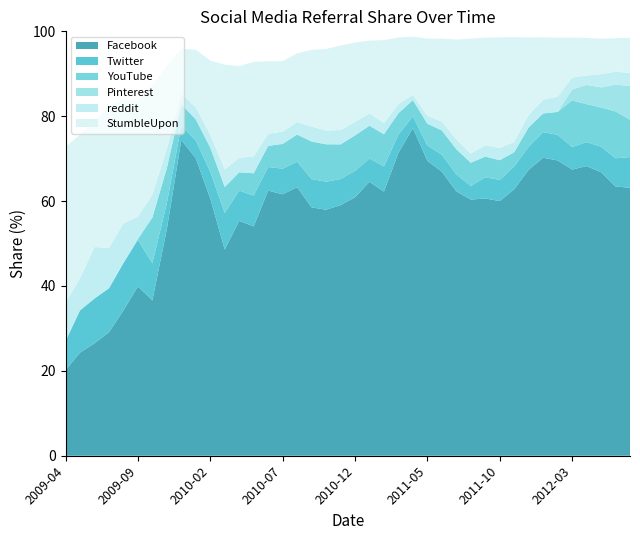

Reading left to right, what are all the values shown in this chart?

Facebook: 20.2	24.3	26.5	29.1	34.2	39.9	36.6	53.4	74.4	70.1	60.6	48.6	55.4	54.0	62.5	61.6	63.3	58.5	58.0	59.0	60.9	64.5	62.2	71.4	77.2	69.5	67.0	62.3	60.4	60.6	60.0	62.8	67.4	70.2	69.6	67.4	68.2	66.8	63.5	63.1
Twitter: 6.9	9.9	10.6	10.3	11.2	11.0	8.8	6.2	3.4	4.2	6.3	8.6	7.1	7.3	5.5	6.0	6.0	6.7	6.6	6.2	6.2	5.5	5.9	4.3	2.8	3.6	4.0	4.0	3.2	5.0	5.0	5.4	5.4	6.0	6.0	5.3	5.7	6.0	6.6	7.2
YouTube: 0.0	0.0	0.0	0.0	0.0	0.2	10.8	8.2	5.1	5.0	5.7	6.1	4.3	5.2	5.0	5.8	6.4	8.8	8.8	8.2	8.4	7.7	7.6	5.0	3.8	5.1	5.7	5.9	5.5	4.8	4.7	3.4	4.6	4.4	5.4	11.0	8.9	9.2	11.0	8.8
Pinterest: 0.0	0.0	0.0	0.0	0.0	0.0	0.0	0.0	0.0	0.0	0.0	0.0	0.0	0.0	0.0	0.0	0.0	0.0	0.0	0.0	0.0	0.0	0.0	0.0	0.0	0.0	0.0	0.0	0.0	0.0	0.0	0.0	0.0	0.0	0.0	2.6	4.5	4.7	6.3	7.9
reddit: 9.0	7.6	12.1	9.5	9.4	5.2	5.4	4.6	2.5	2.8	3.0	4.2	3.4	4.0	2.9	2.9	2.9	3.5	3.2	3.4	3.2	2.9	2.6	2.1	1.2	1.9	2.1	2.3	2.2	2.7	2.9	2.4	2.9	3.2	3.6	2.8	2.2	3.1	3.0	3.1
StumbleUpon: 36.8	33.8	29.6	33.5	29.0	27.3	25.7	19.4	10.6	13.6	17.5	24.7	21.6	22.3	17.1	16.6	16.2	18.1	19.2	19.9	18.7	17.1	19.5	15.7	13.7	18.2	19.6	23.5	27.1	25.3	26.1	24.7	18.3	14.7	13.9	9.4	8.9	8.4	7.9	8.3